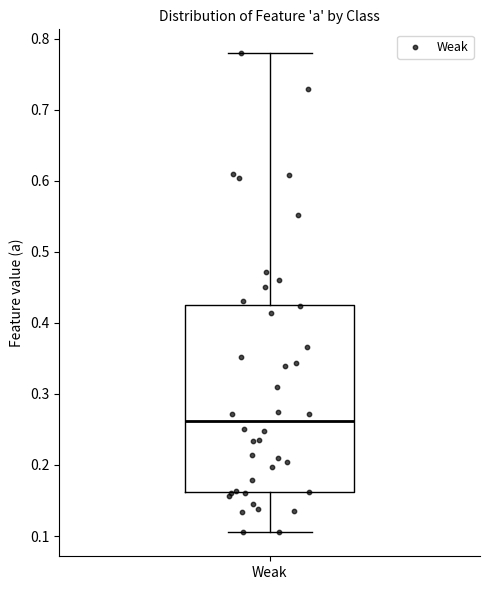

Transcribe this box plot: give where the median line is, the range the box spans, and where the two whiskers end, as read against the y-axis. The values are not printed on the chart, so give them approximately, as read against the axis.

median 0.26, box 0.16 to 0.43, whiskers 0.11 to 0.78